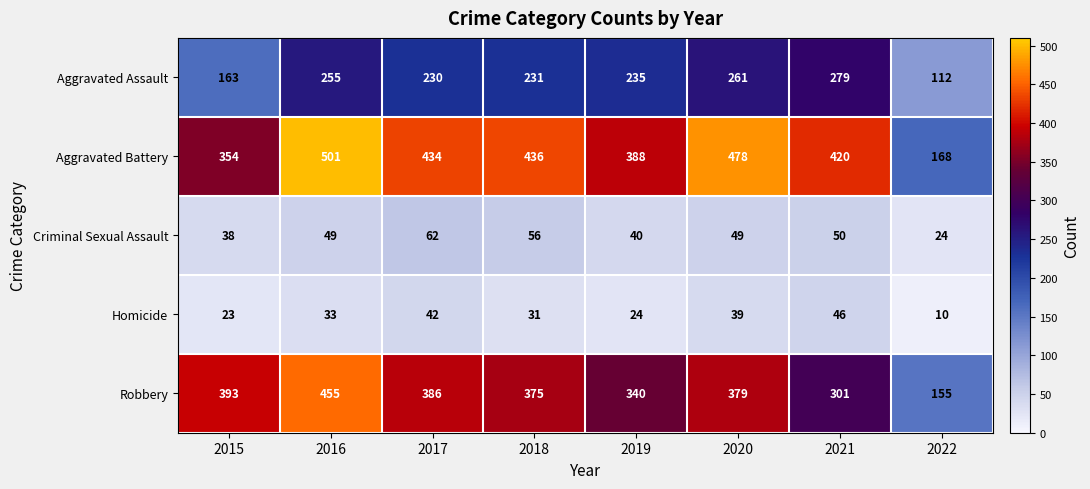

What is the sum of all Homicide values?

248